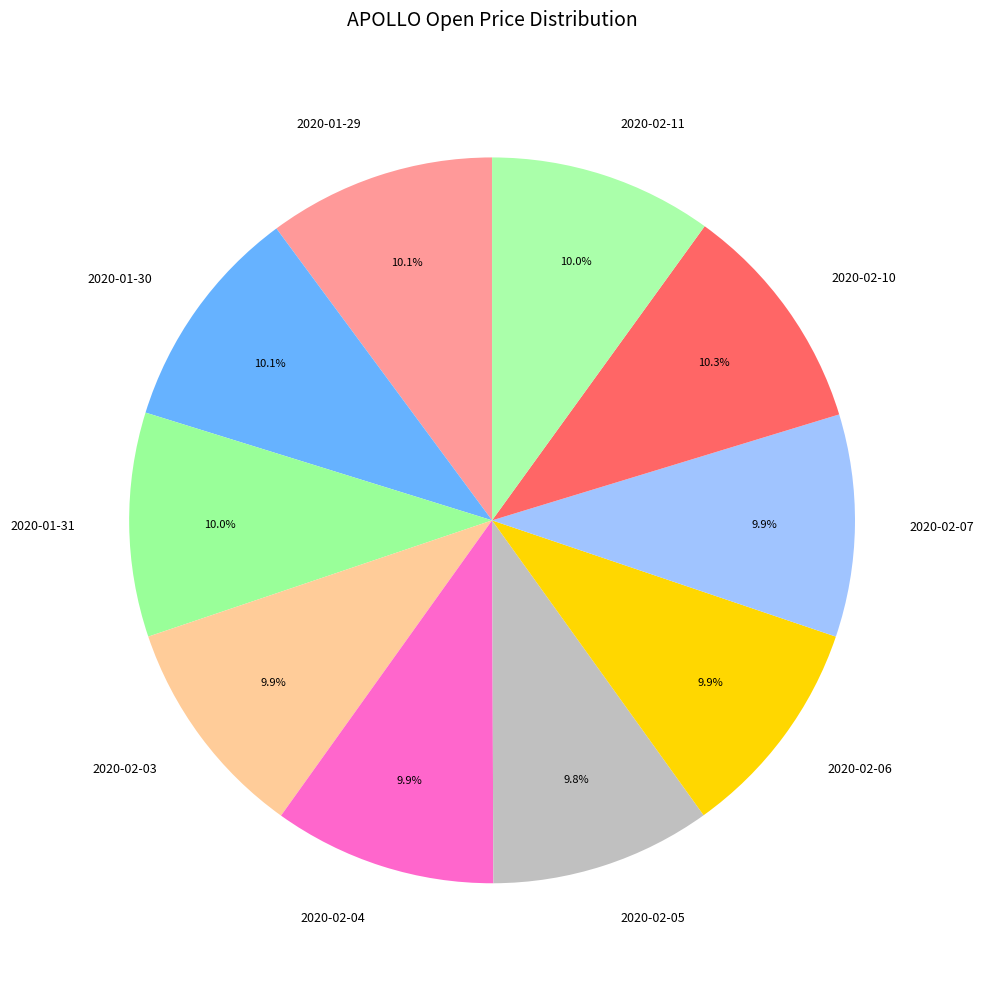

Is there a majority slice in this chart?

No